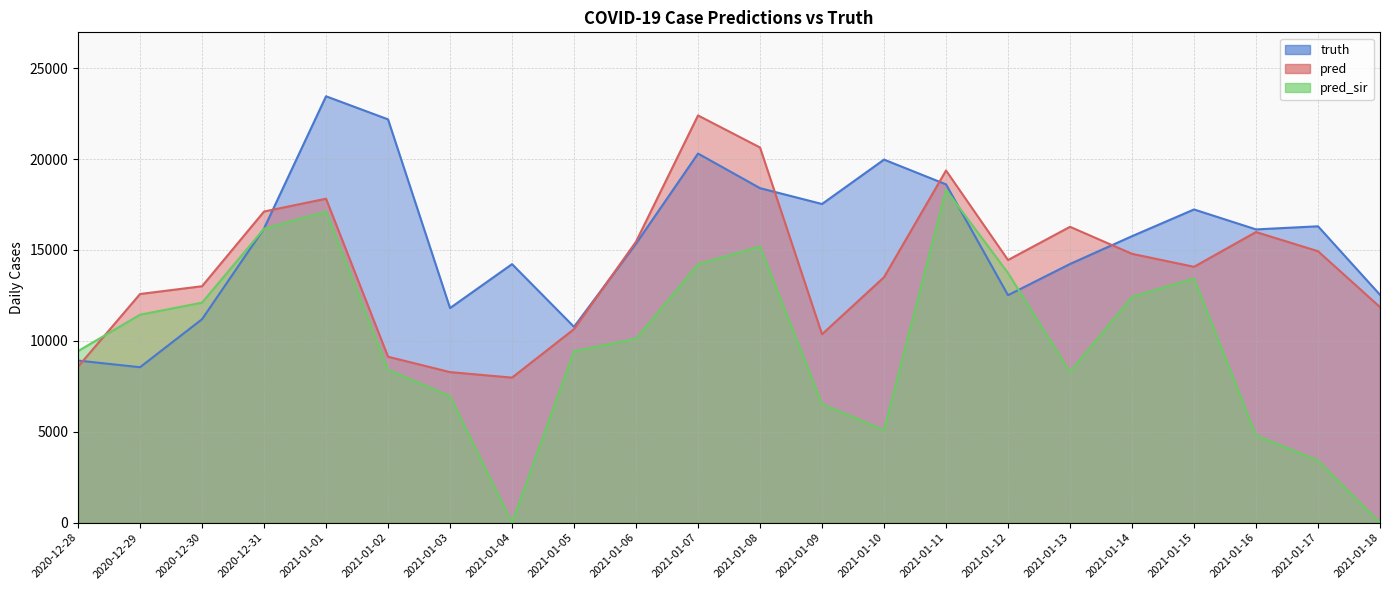

Reading left to right, what are all the values shown in this chart?

truth: 2020-12-28=8916.0	2020-12-29=8549.0	2020-12-30=11190.0	2020-12-31=16180.0	2021-01-01=23452.0	2021-01-02=22183.0	2021-01-03=11803.0	2021-01-04=14219.0	2021-01-05=10770.0	2021-01-06=15346.0	2021-01-07=20302.0	2021-01-08=18399.0	2021-01-09=17527.0	2021-01-10=19969.0	2021-01-11=18607.0	2021-01-12=12511.0	2021-01-13=14228.0	2021-01-14=15757.0	2021-01-15=17227.0	2021-01-16=16130.0	2021-01-17=16301.0	2021-01-18=12532.0
pred: 2020-12-28=8578.3	2020-12-29=12576.0	2020-12-30=13004.0	2020-12-31=17113.0	2021-01-01=17819.0	2021-01-02=9126.0	2021-01-03=8280.0	2021-01-04=7977.0	2021-01-05=10644.0	2021-01-06=15456.0	2021-01-07=22399.0	2021-01-08=20635.0	2021-01-09=10362.0	2021-01-10=13500.0	2021-01-11=19369.7	2021-01-12=14446.0	2021-01-13=16273.0	2021-01-14=14787.0	2021-01-15=14072.0	2021-01-16=15985.0	2021-01-17=14930.0	2021-01-18=11857.0
pred_sir: 2020-12-28=9435.3	2020-12-29=11438.0	2020-12-30=12099.0	2020-12-31=16166.0	2021-01-01=17110.0	2021-01-02=8409.0	2021-01-03=6953.0	2021-01-04=0.0	2021-01-05=9433.0	2021-01-06=10112.0	2021-01-07=14217.0	2021-01-08=15185.0	2021-01-09=6524.0	2021-01-10=5095.0	2021-01-11=18304.2	2021-01-12=13731.0	2021-01-13=8290.0	2021-01-14=12418.0	2021-01-15=13430.0	2021-01-16=4805.0	2021-01-17=3419.0	2021-01-18=0.0